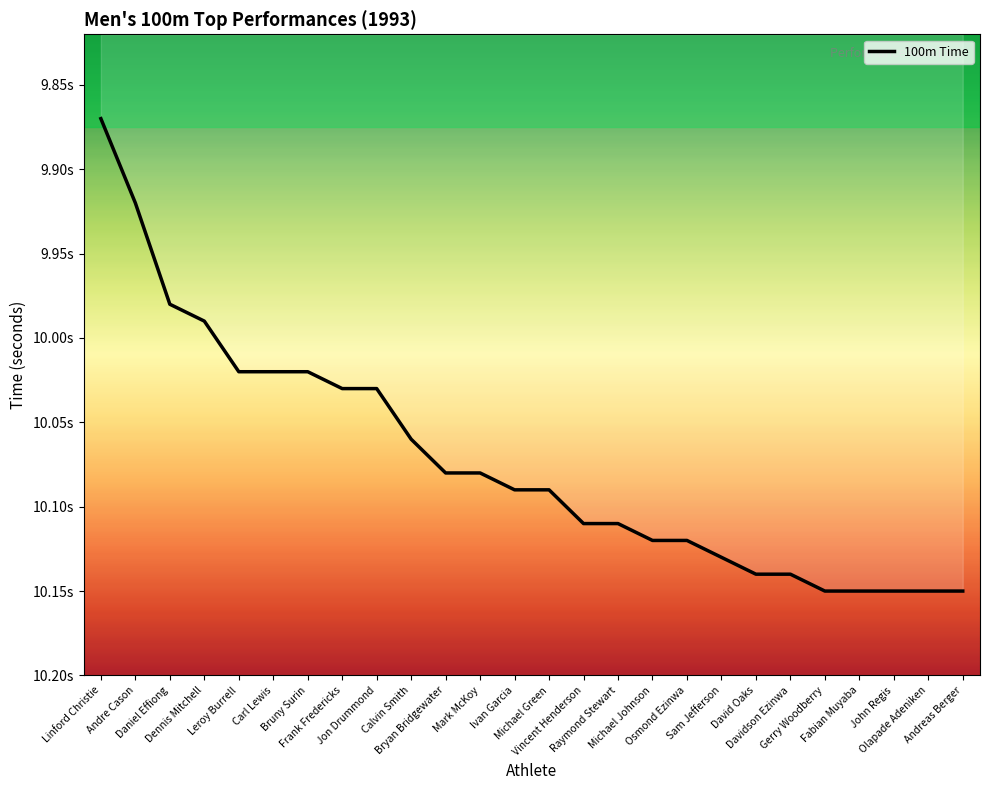

List the labels in order of value, largest first.

Gerry Woodberry, Fabian Muyaba, John Regis, Olapade Adeniken, Andreas Berger, David Oaks, Davidson Ezinwa, Sam Jefferson, Michael Johnson, Osmond Ezinwa, Vincent Henderson, Raymond Stewart, Ivan Garcia, Michael Green, Bryan Bridgewater, Mark McKoy, Calvin Smith, Frank Fredericks, Jon Drummond, Leroy Burrell, Carl Lewis, Bruny Surin, Dennis Mitchell, Daniel Effiong, Andre Cason, Linford Christie